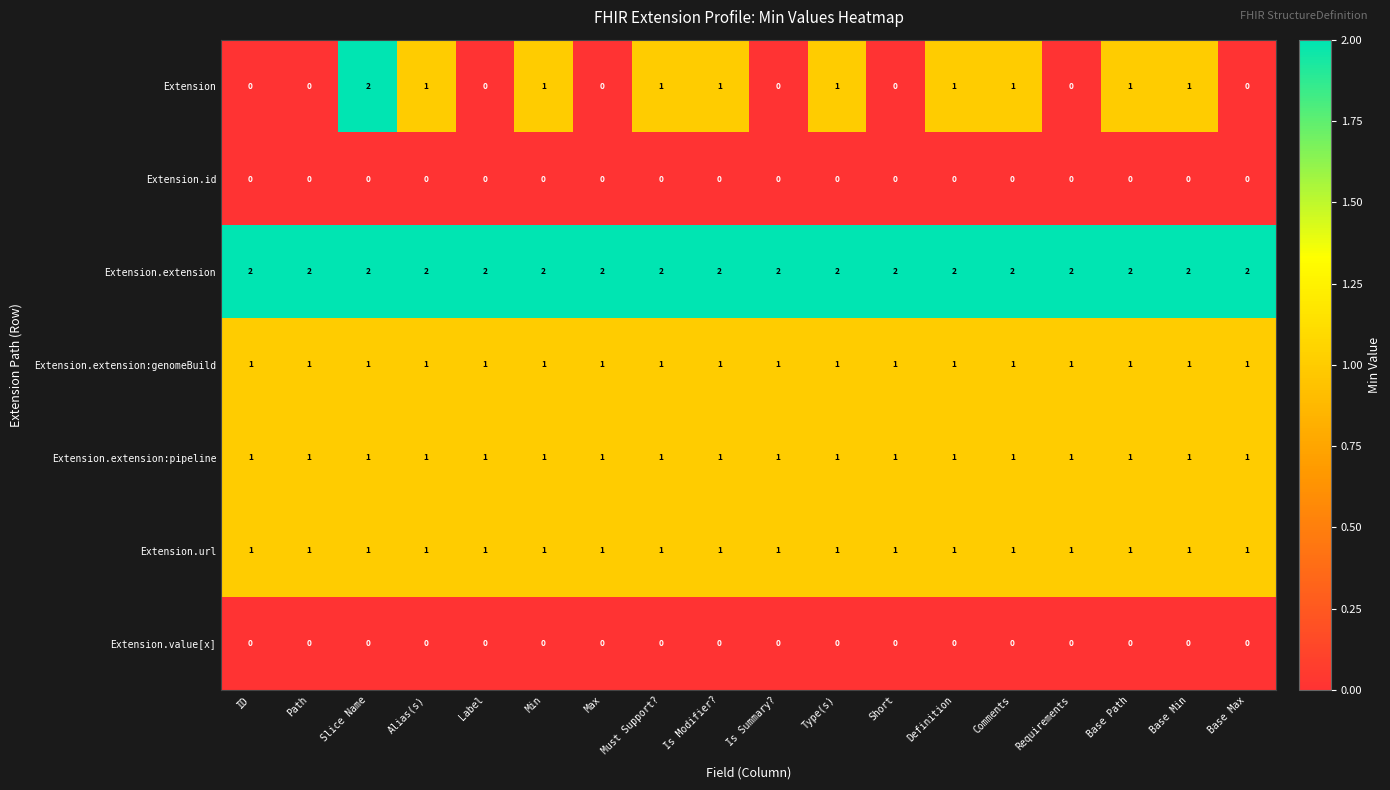

The Extension series shows -1 at ID. True or false?

False